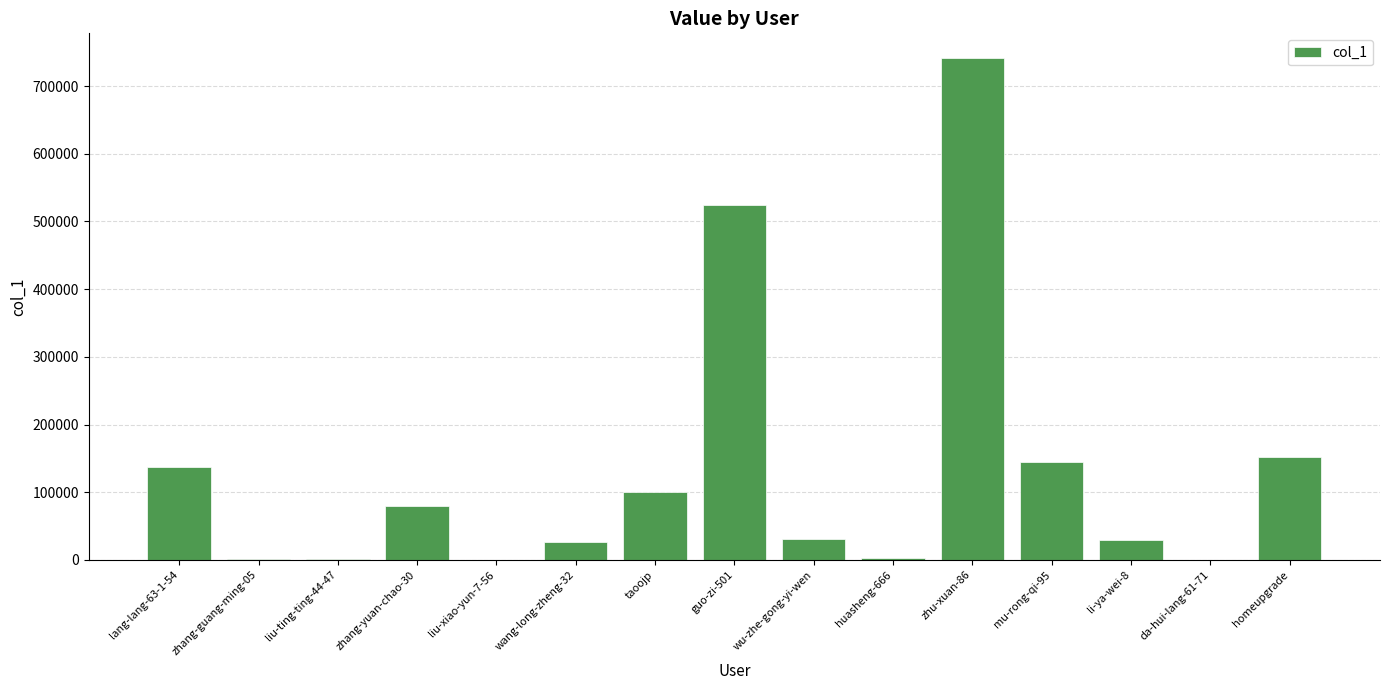

At which label is the value closest to 370427?

guo-zi-501